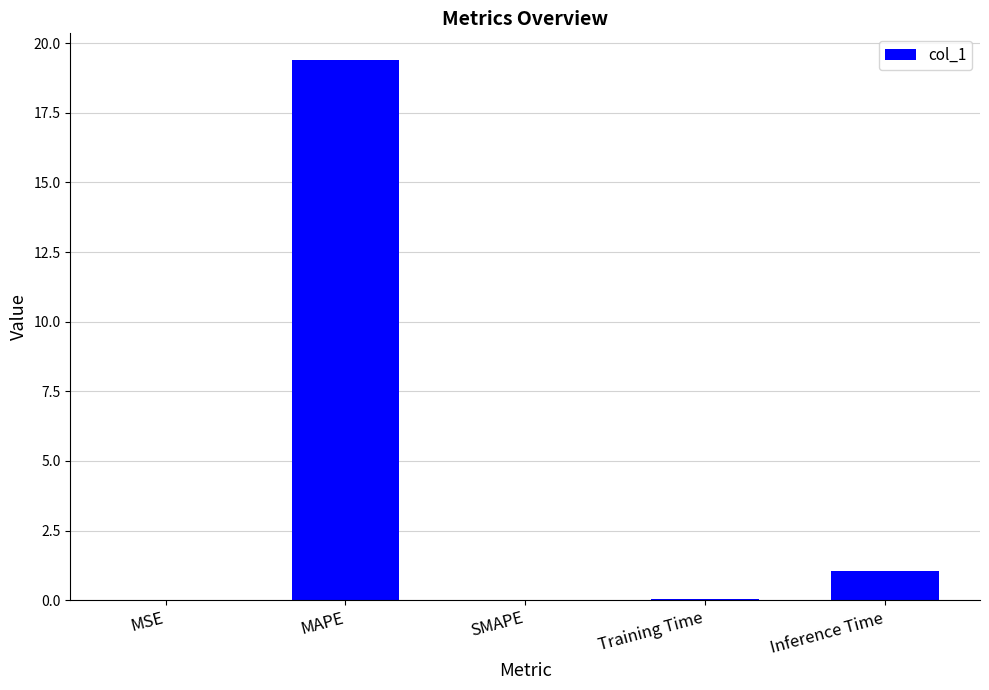

What is the average value?

4.1